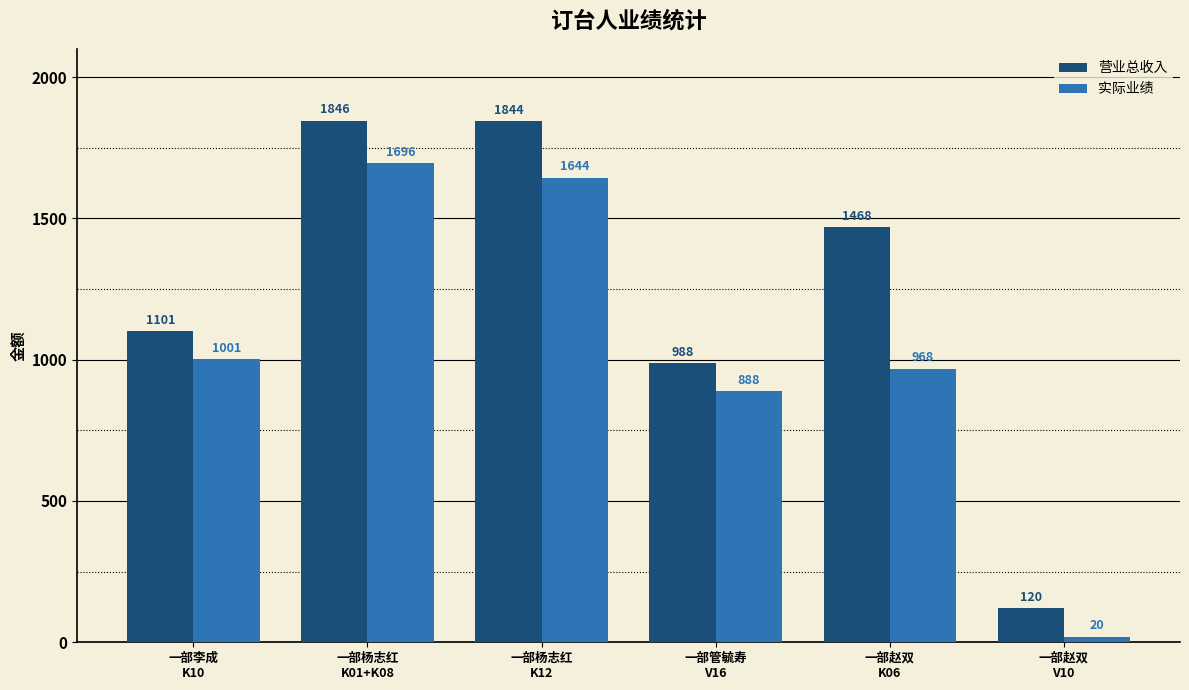

Between 一部赵双
K06 and 一部赵双
V10, which series saw the biggest shift?

营业总收入